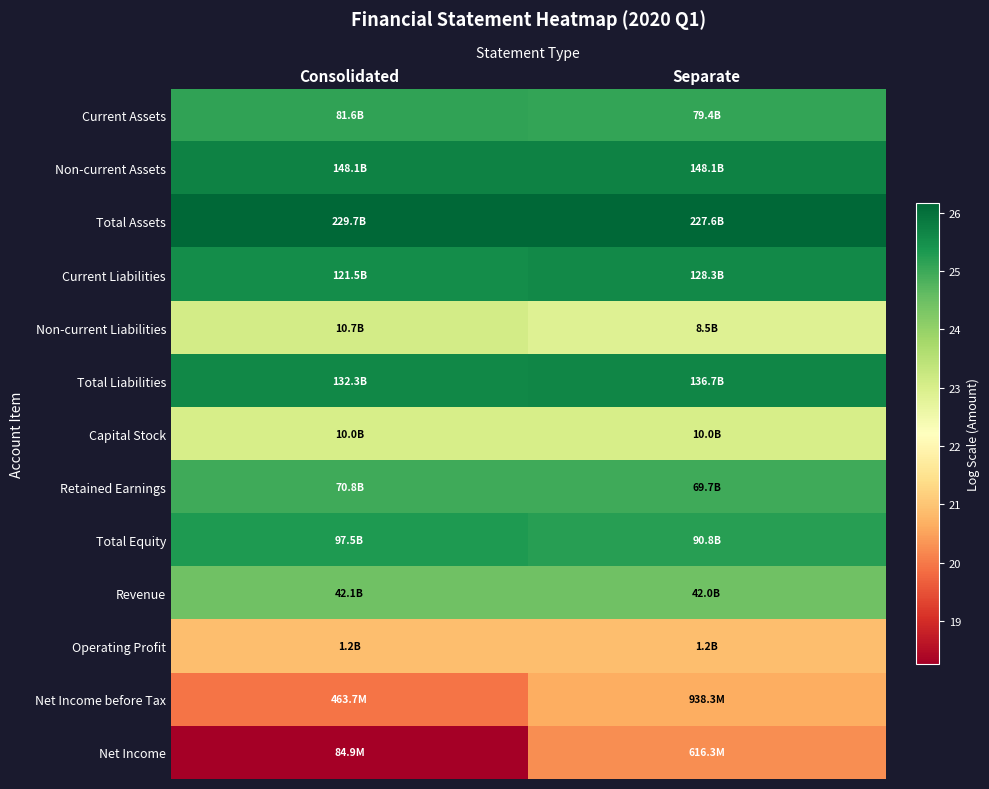

What is the difference between the highest and lowest values at Consolidated?

7.9